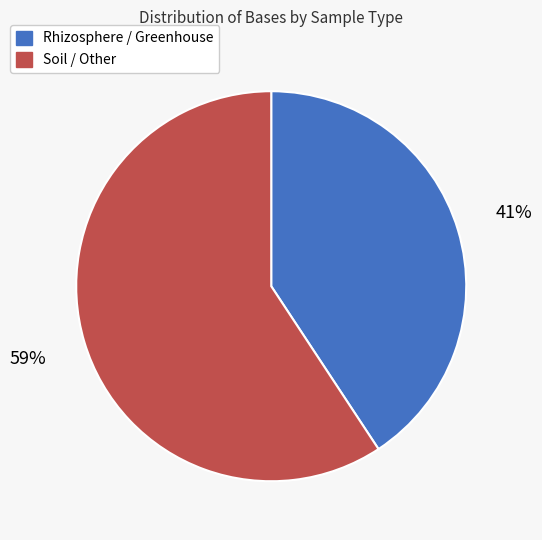

What percentage is the Rhizosphere / Greenhouse slice, to the nearest percent?

41%